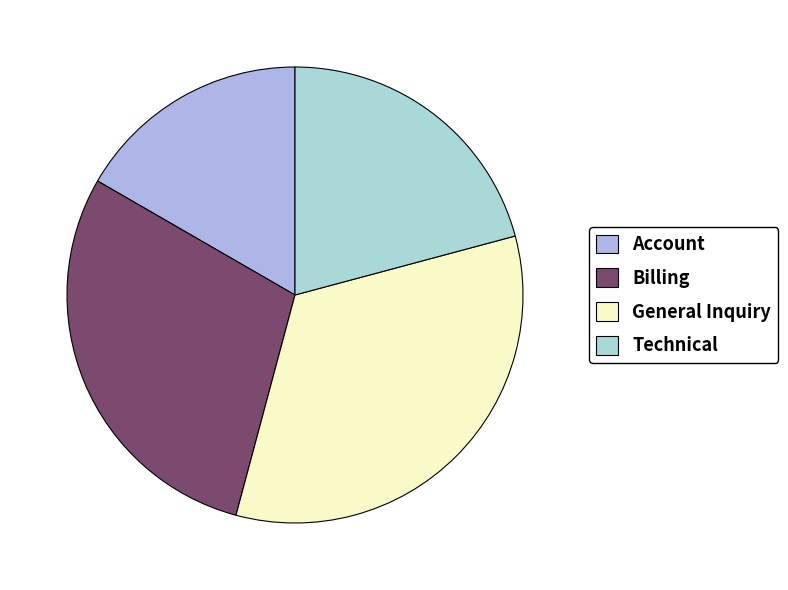

Combined, do General Inquiry and Billing account for over 50%?

Yes